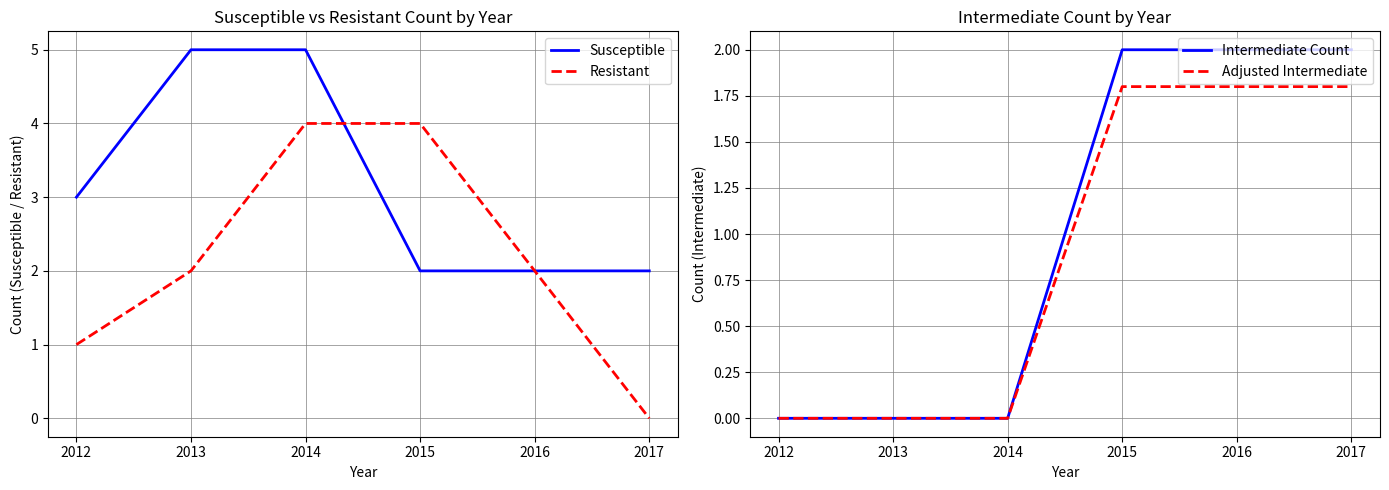

What is the maximum value shown in the chart?

5.0